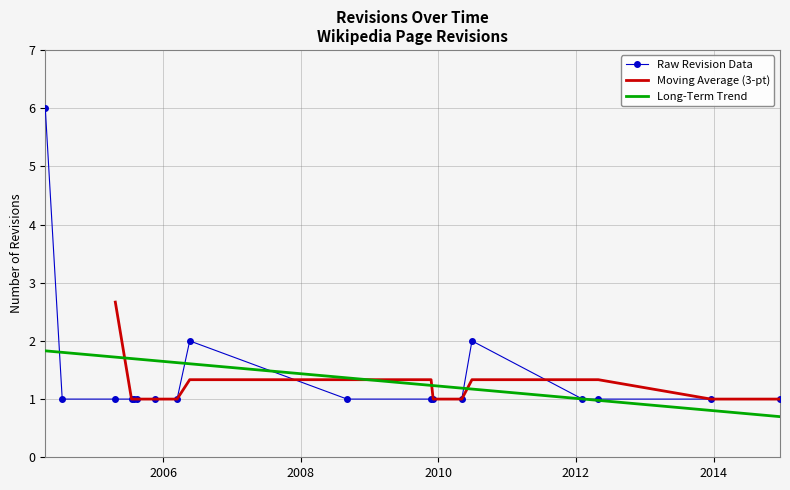

Rank the categories by value from lowest to highest.

2004-07-13, 2005-04-21, 2005-07-16, 2005-07-27, 2005-08-13, 2005-11-18, 2006-03-15, 2008-09-03, 2009-11-23, 2009-12-04, 2010-05-05, 2012-02-05, 2012-04-29, 2013-12-18, 2014-12-20, 2006-05-21, 2010-06-28, 2004-04-14